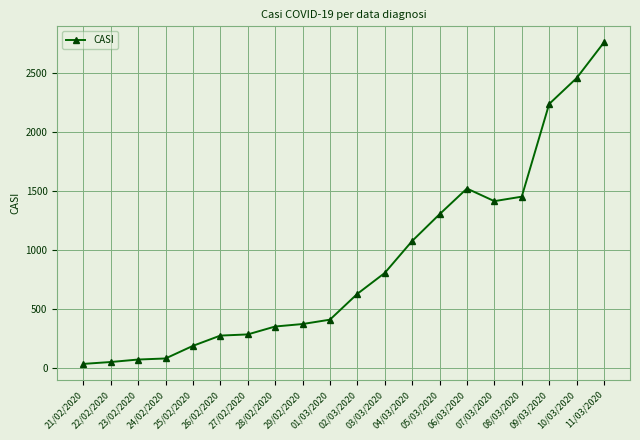

What is the difference between the maximum and minimum values?

2726